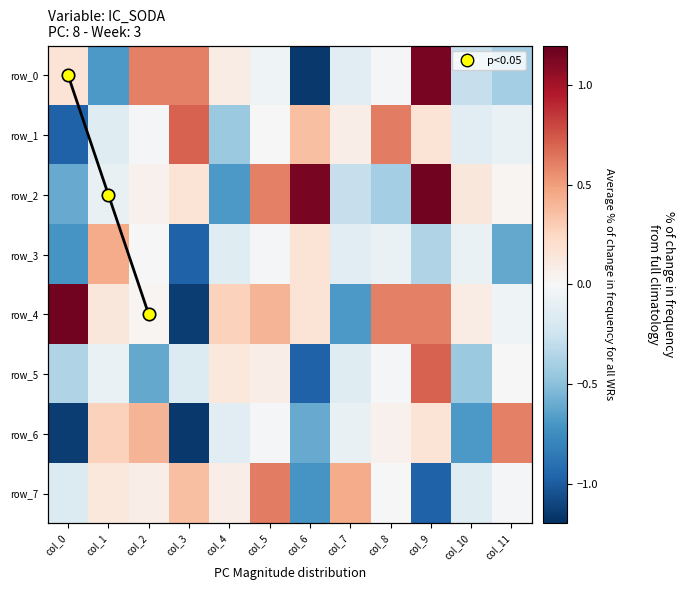

How many positive values does the row_7 series have?

7